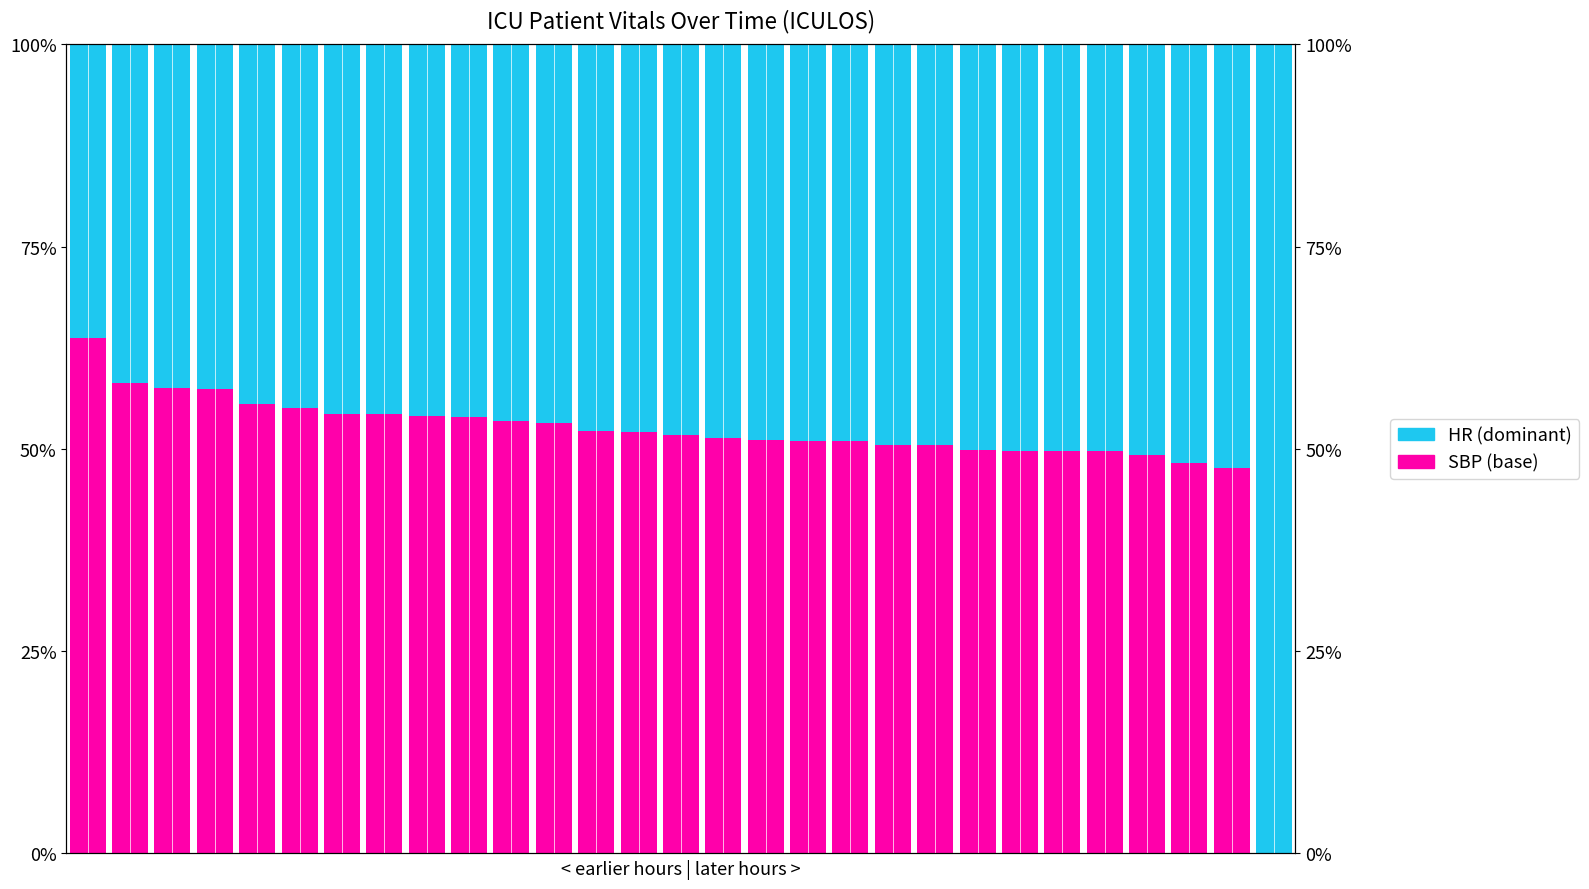

Rank the categories by SBP % value from lowest to highest.

28, 27, 26, 25, 24, 23, 22, 21, 19, 20, 18, 17, 16, 15, 14, 13, 12, 11, 10, 9, 8, 6, 7, 5, 4, 3, 2, 1, 0